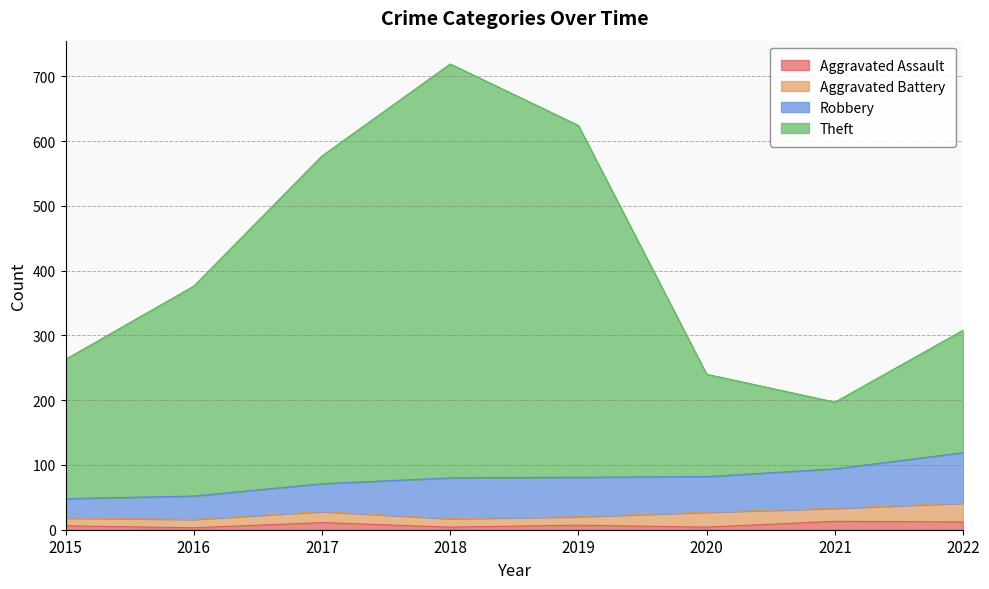

At which category is the sum across all series the highest?

2018